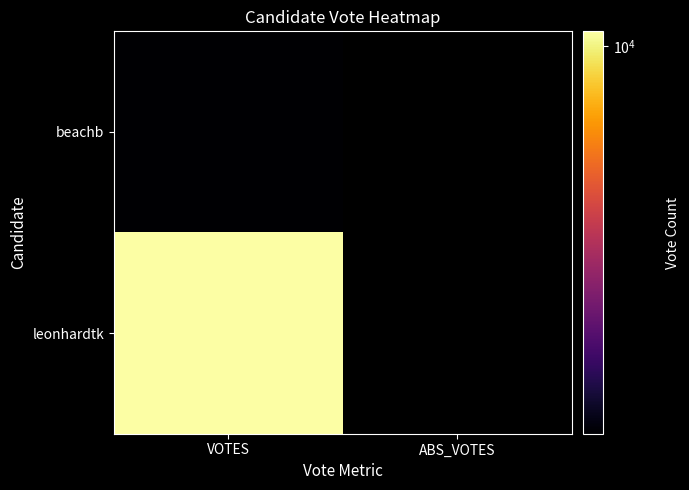

Between ABS_VOTES and VOTES, which is larger?

VOTES